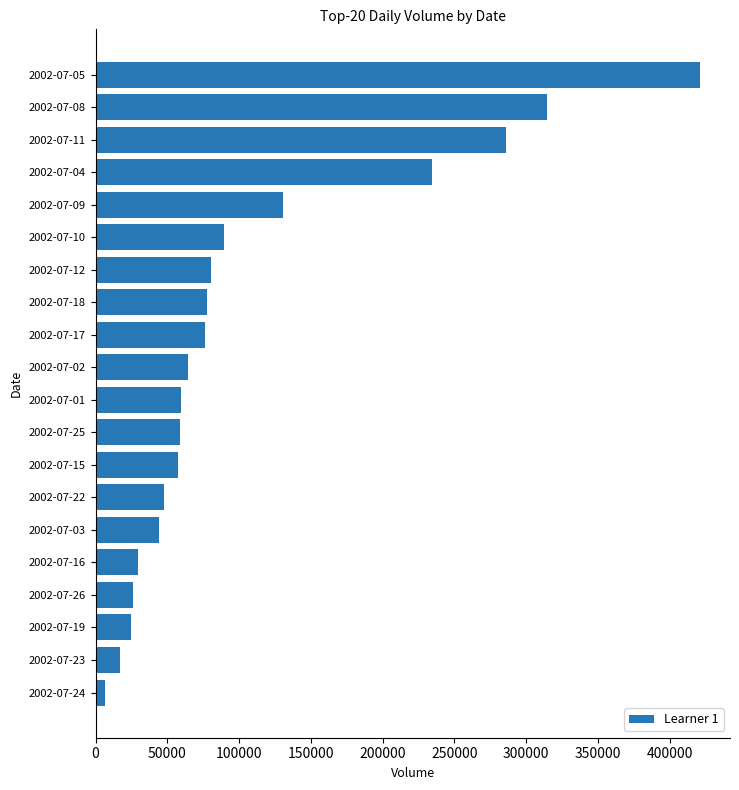

Read the value at 2002-07-17.

76564